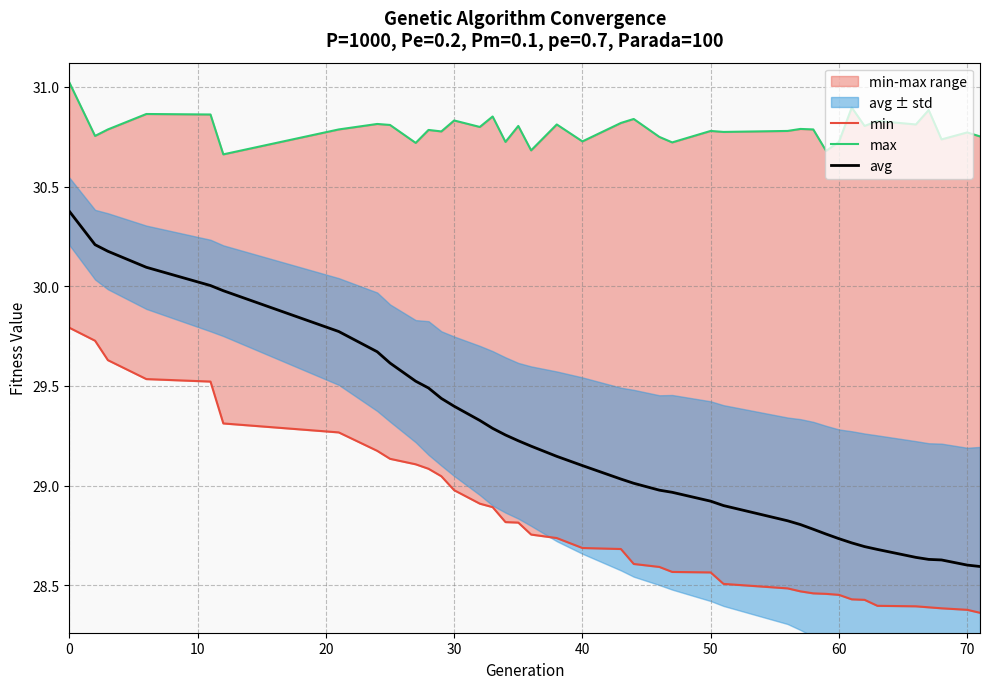

How many lines are shown in the chart?

3